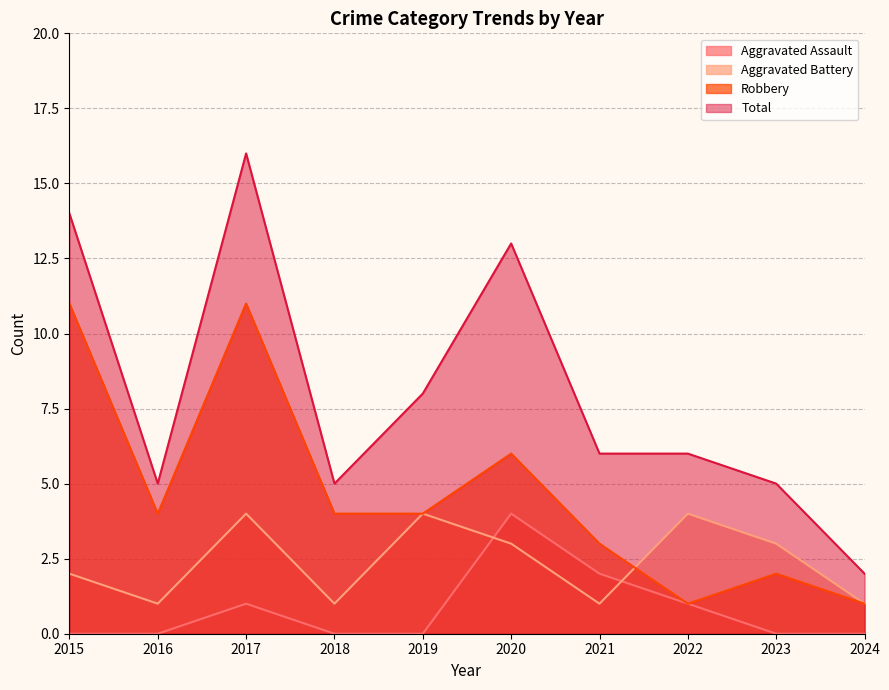

At how many categories does at least one series exceed 12?

3